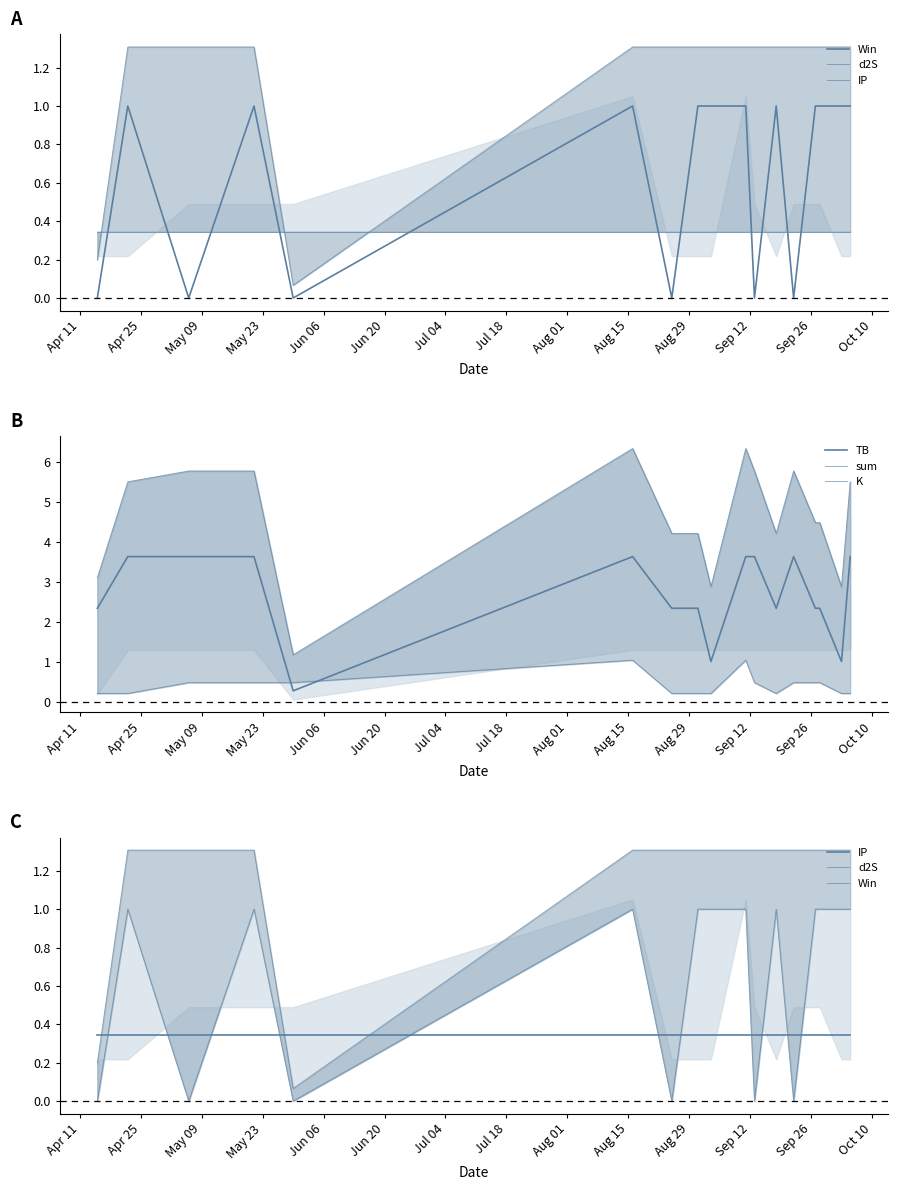

Is it true that IP equals 0.1 at Jun 20?

False